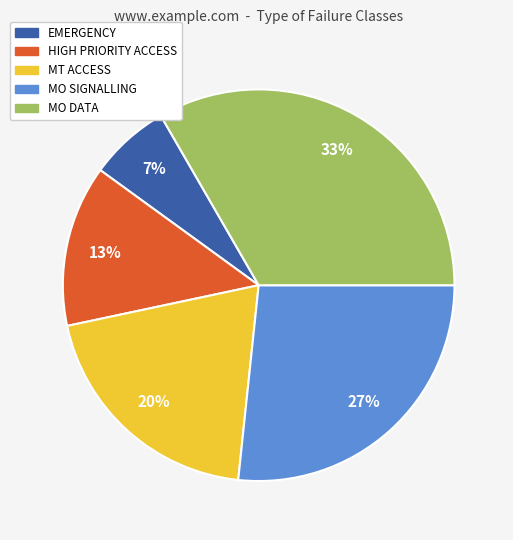

The MT ACCESS slice represents 20% of the pie. True or false?

True